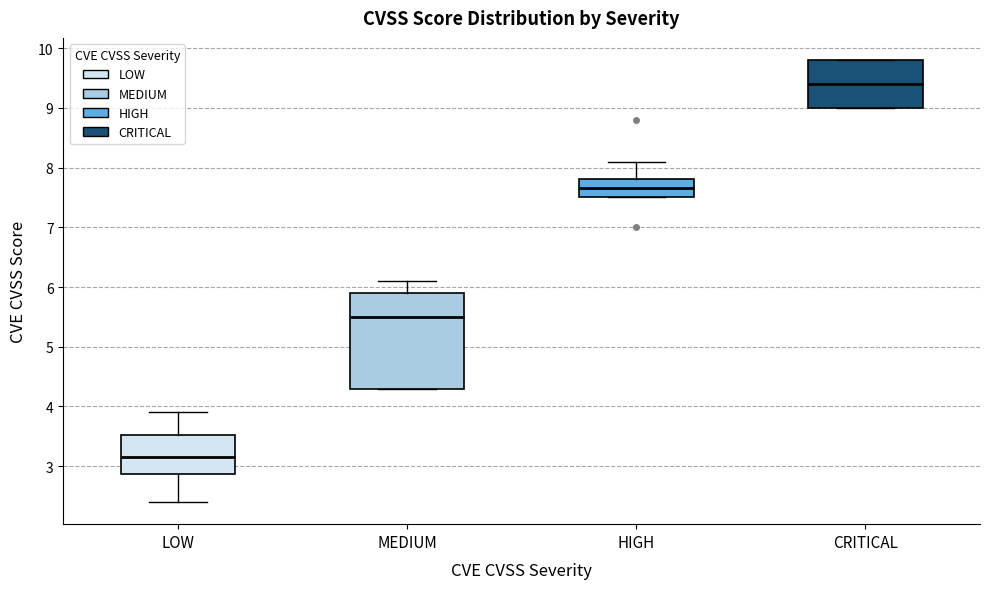

Reading left to right, transcribe this box plot: for each box, give where its median line is, the range the box spans, and where its two whiskers end, as read against the y-axis. The values are not printed on the chart, so give them approximately, as read against the axis.

LOW: median 3.2, box 2.9 to 3.5, whiskers 2.4 to 3.9
MEDIUM: median 5.5, box 4.3 to 5.9, whiskers 4.3 to 6.1
HIGH: median 7.7, box 7.5 to 7.8, whiskers 7.5 to 8.1
CRITICAL: median 9.4, box 9.0 to 9.8, whiskers 9.0 to 9.8